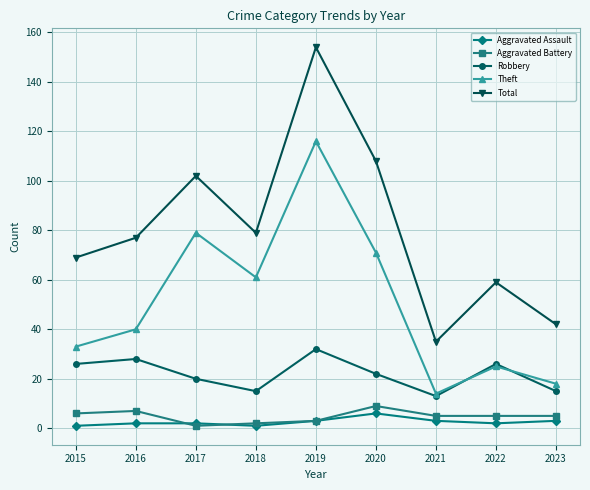

At 2016, list the series in order from largest to smallest.

Total, Theft, Robbery, Aggravated Battery, Aggravated Assault